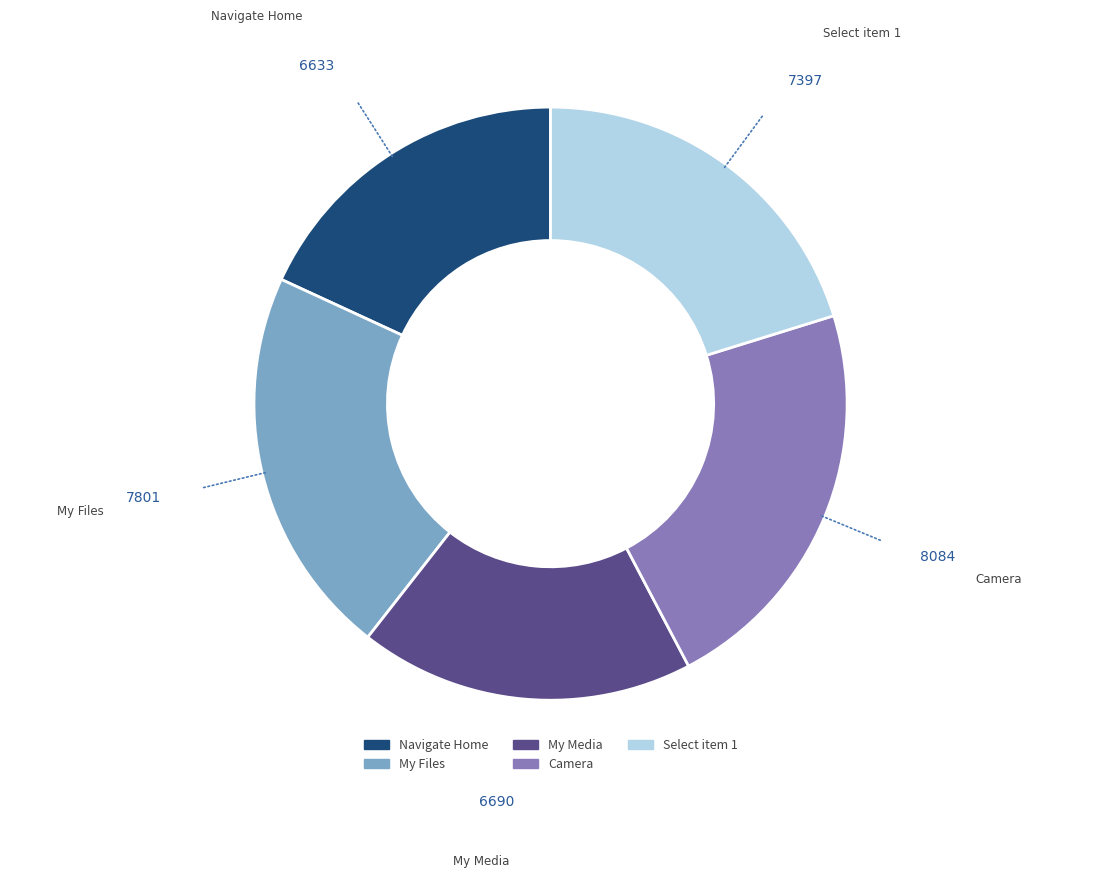

Is Select item 1 the majority of the pie?

No